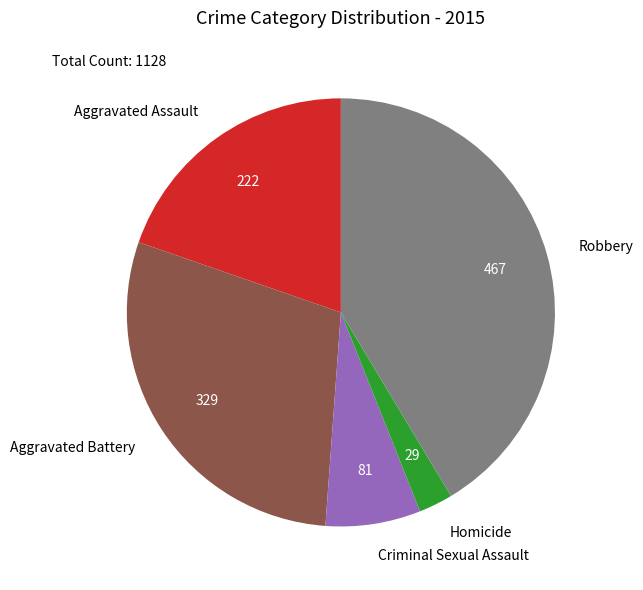

Between Aggravated Battery and Aggravated Assault, which is larger?

Aggravated Battery